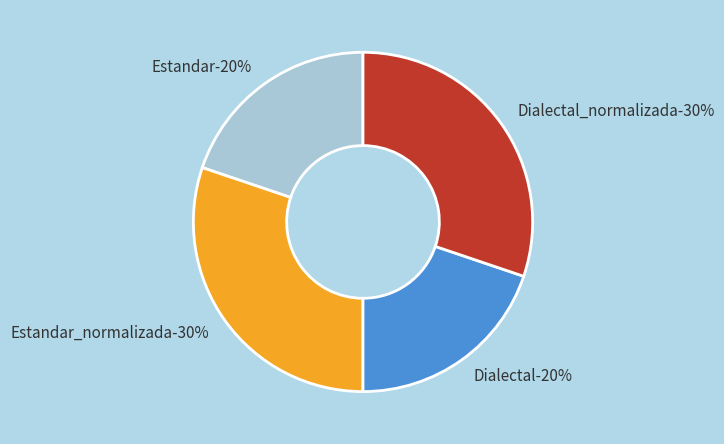

How many segments does this pie chart have?

4